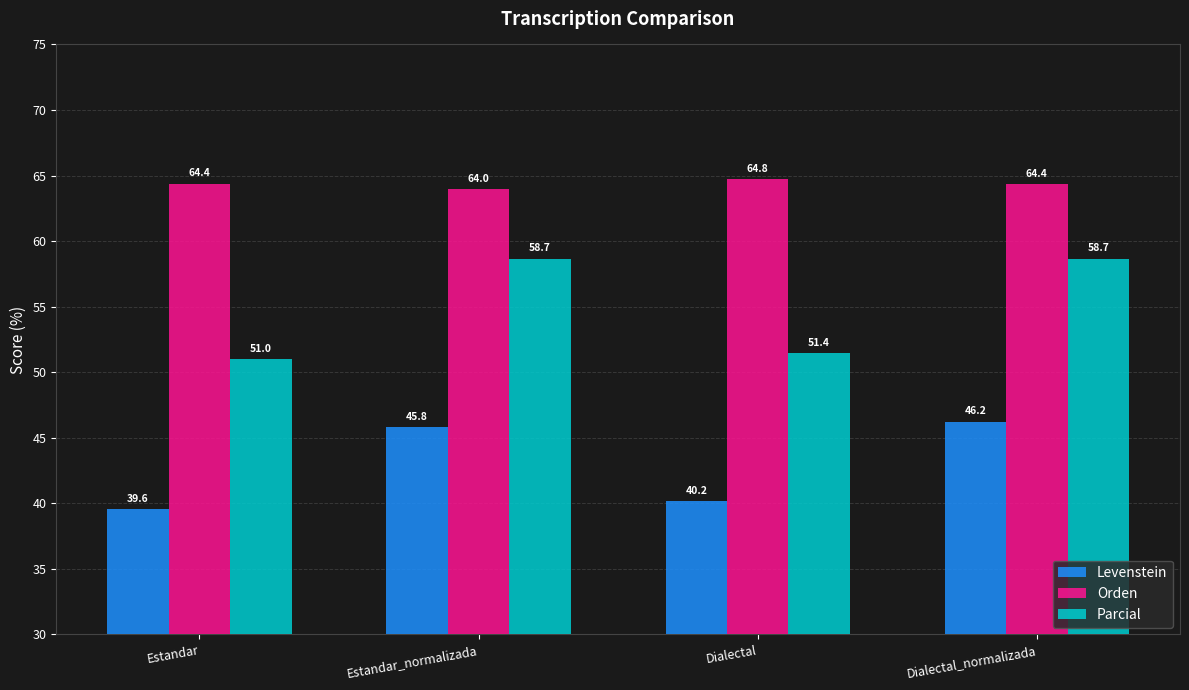

What is the difference between the Parcial values at Estandar and Dialectal_normalizada?

7.6